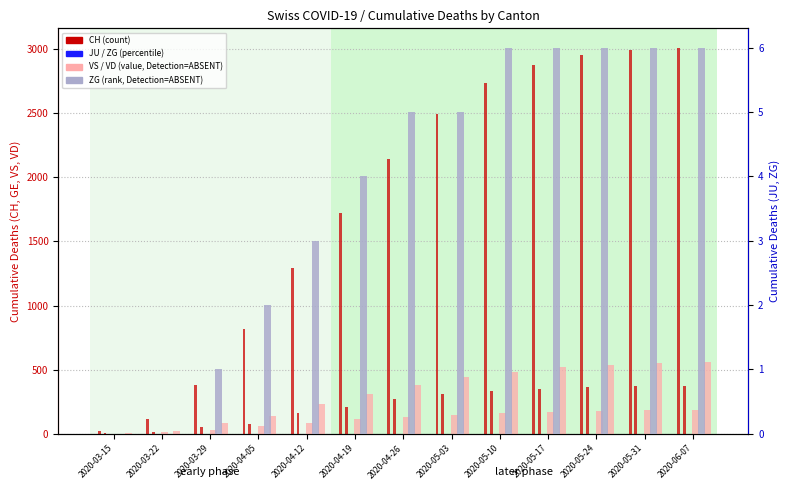

At how many categories does at least one series exceed 2992?

1